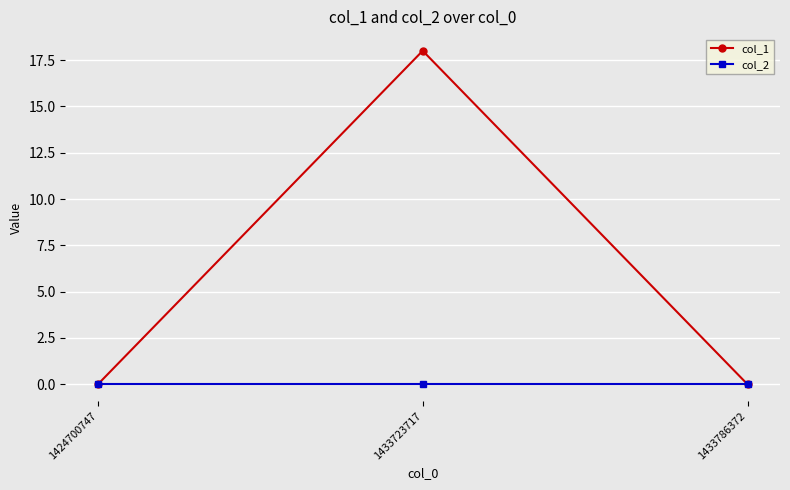

What is the greatest value displayed?

18